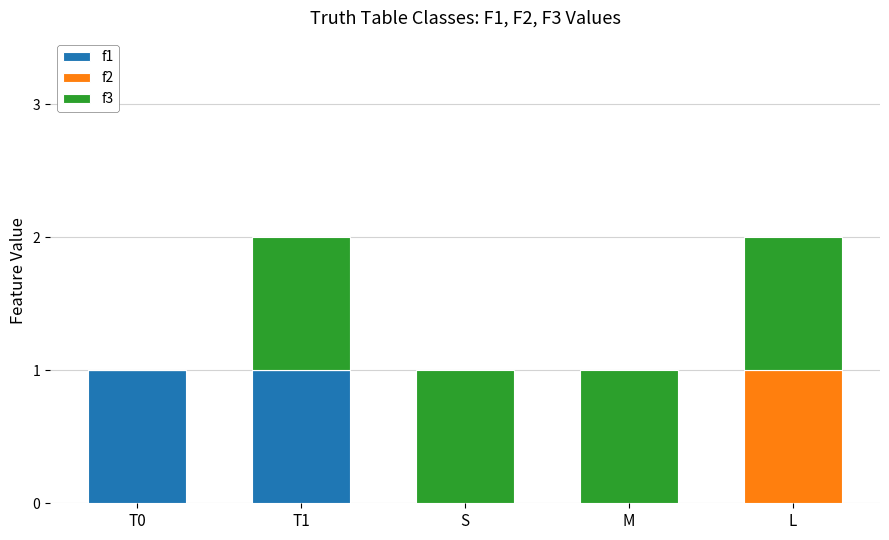

How many data points does each series have?

5